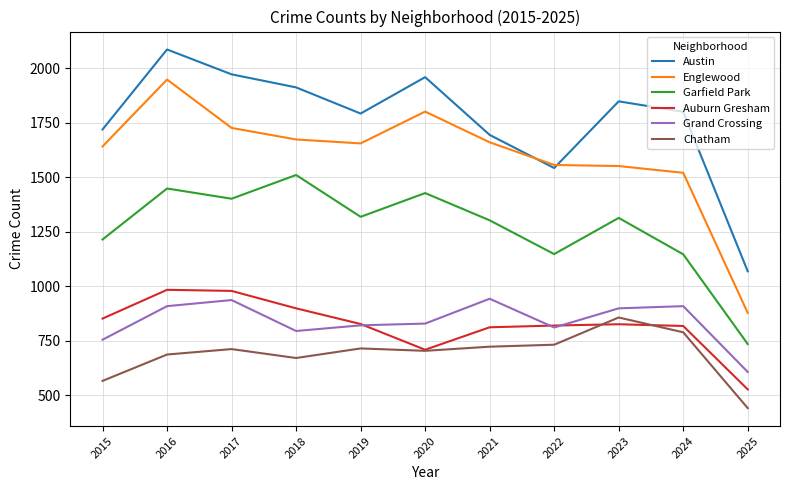

What is the greatest value displayed?

2086